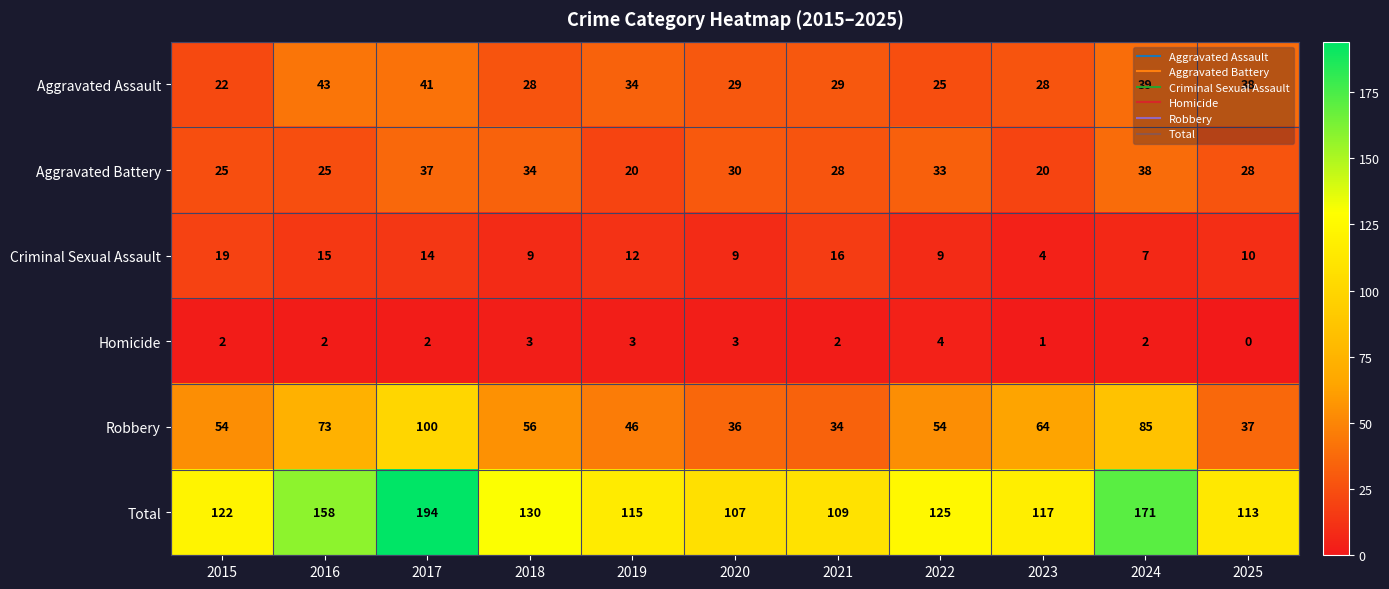

What is the sum of all Aggravated Assault values?

356